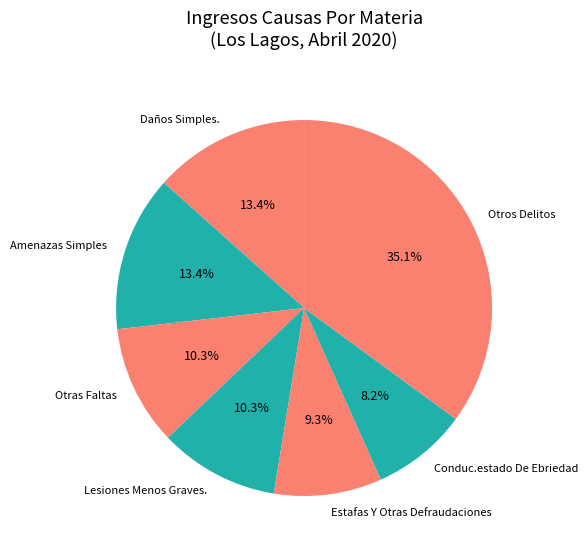

Does Conduc.estado De Ebriedad represent more than half of the total?

No